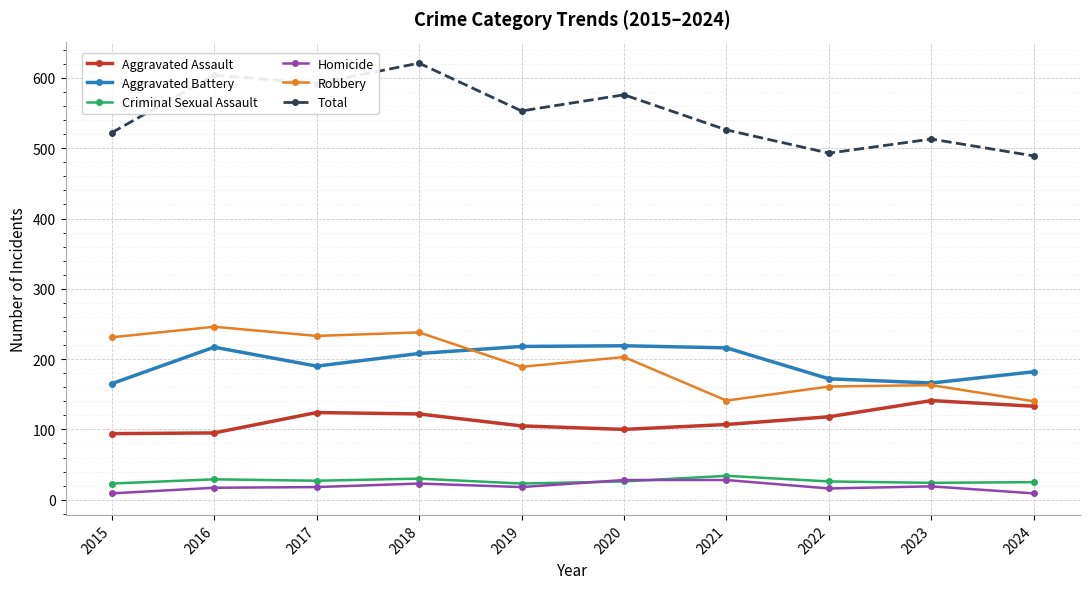

True or false: Robbery and Criminal Sexual Assault intersect in this chart.

False